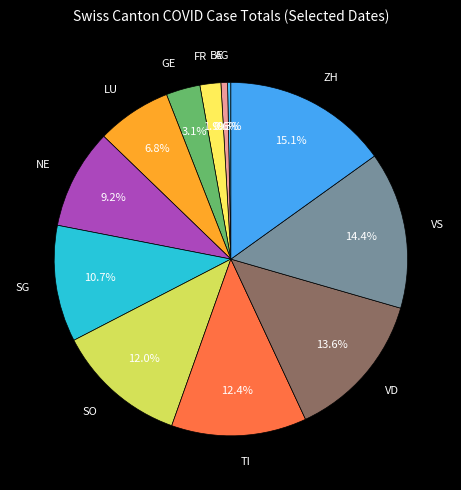

To the nearest percent, what is the difference between the BE and SO slice percentages?

11%